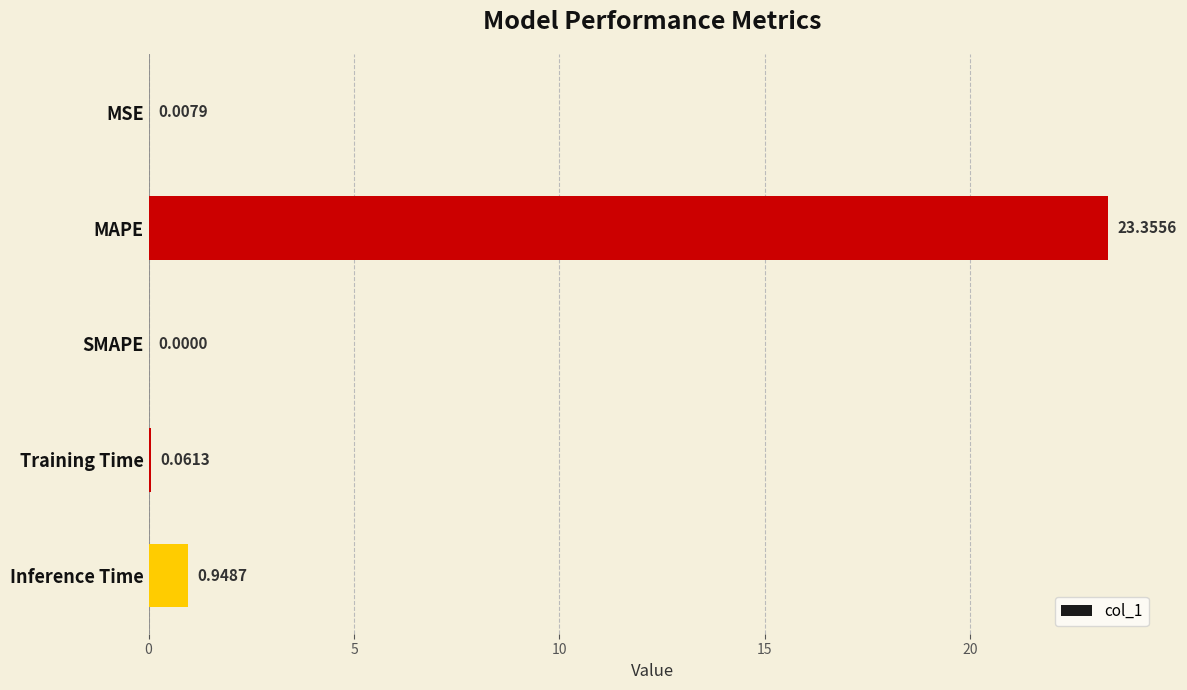

Count the number of data series in this chart.

1